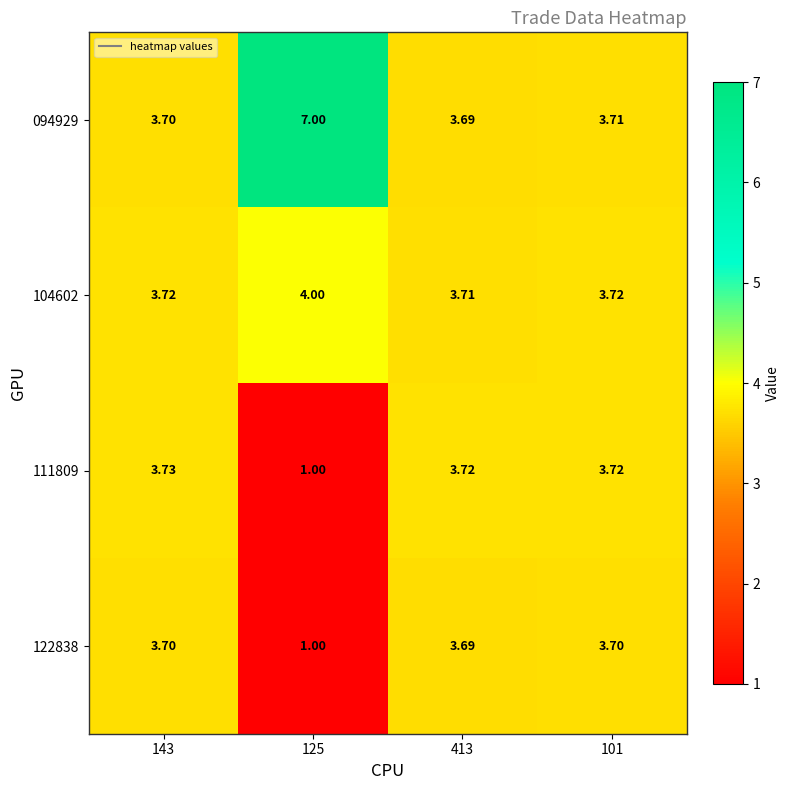

Is the value of 104602 at 143 greater than the value of 094929 at 143?

Yes